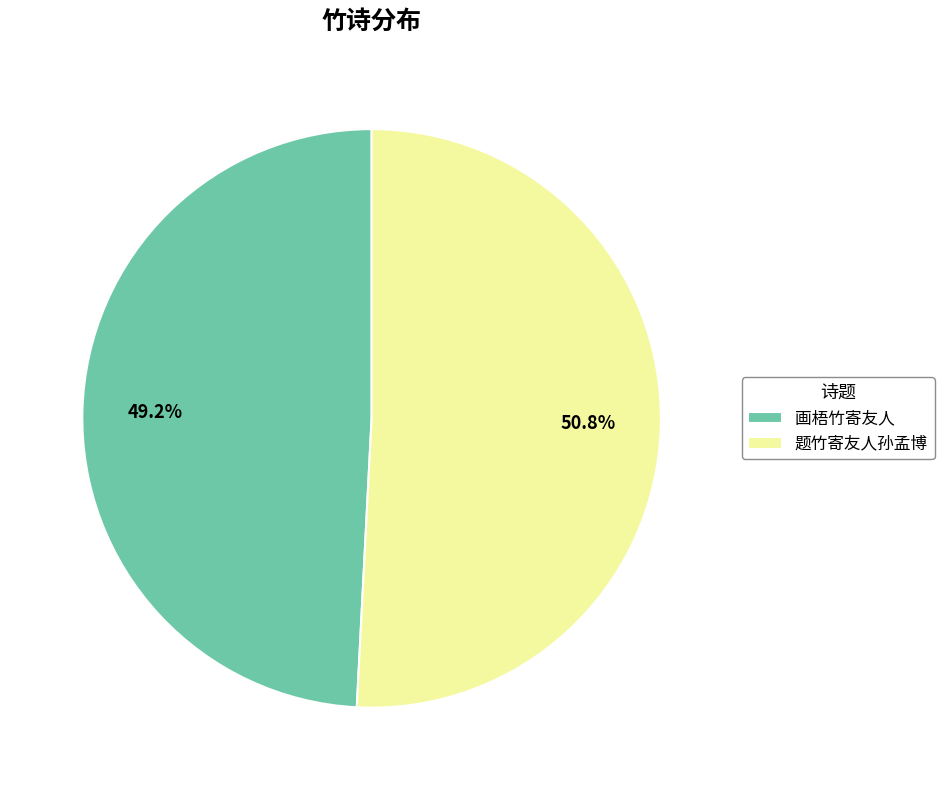

Which category accounts for the majority?

题竹寄友人孙孟博